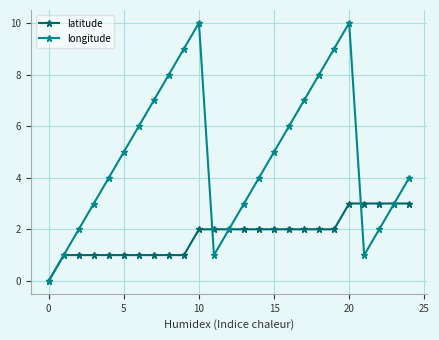

What is the sum of all longitude values?

120